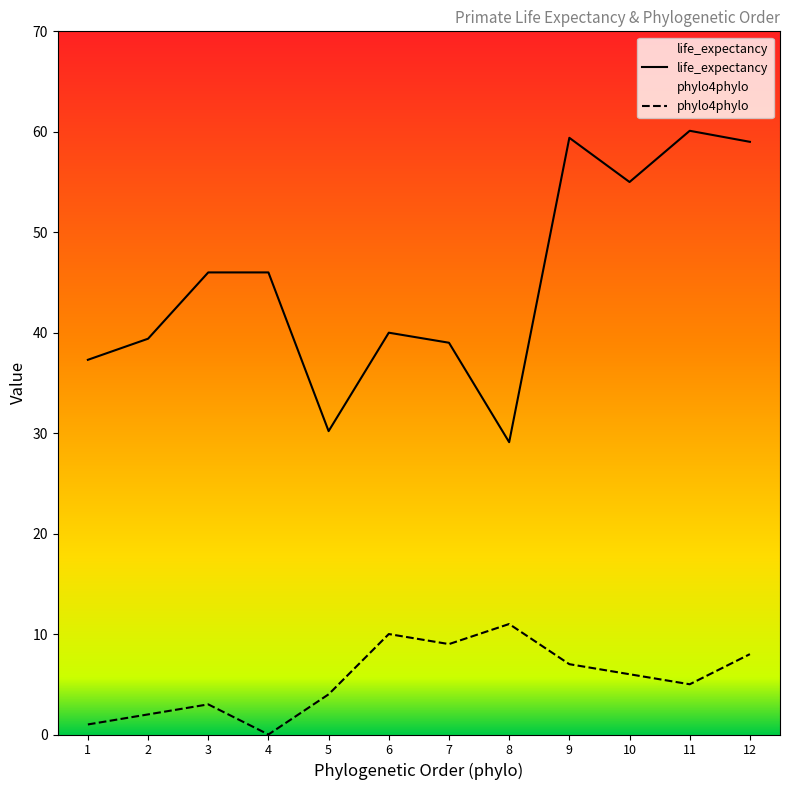

True or false: phylo4phylo and life_expectancy cross at least once.

False